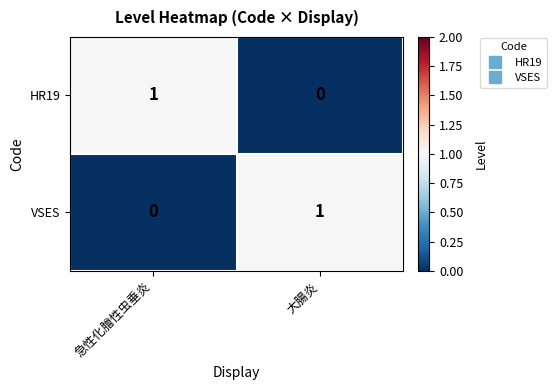

At which label does HR19 reach its minimum?

大腸炎